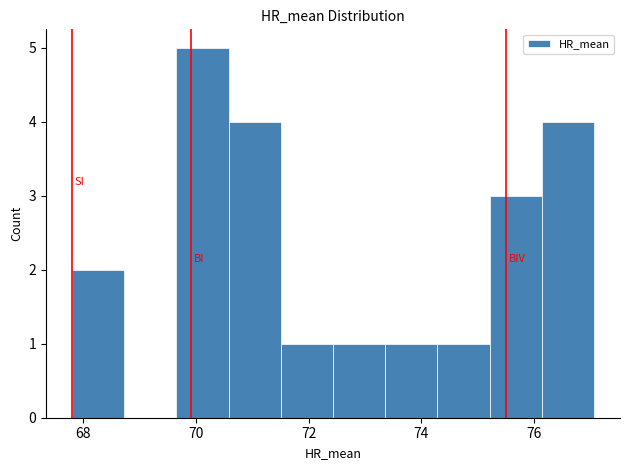

Which range on the x-axis has the tallest bar?

69.6 to 70.6